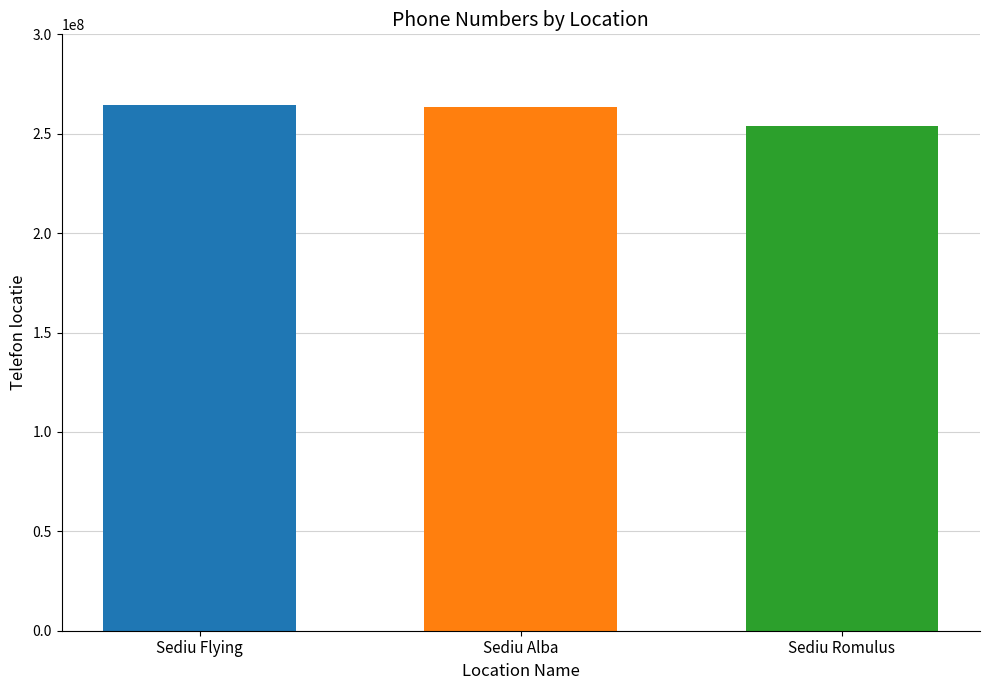

What is the difference between the highest and lowest values at Sediu Alba?

10443919